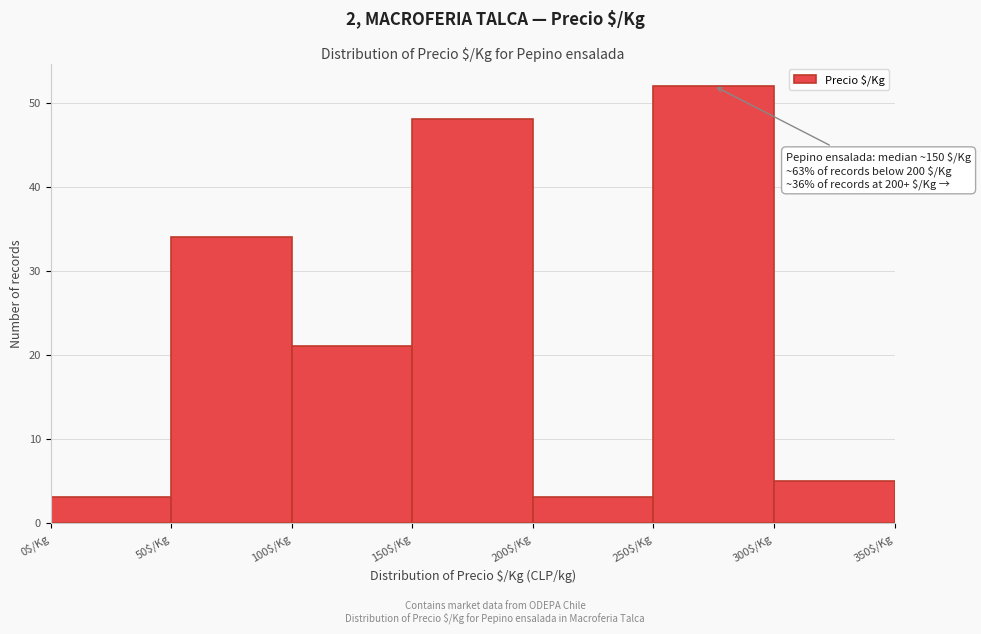

Which range on the x-axis has the tallest bar?

250 to 300